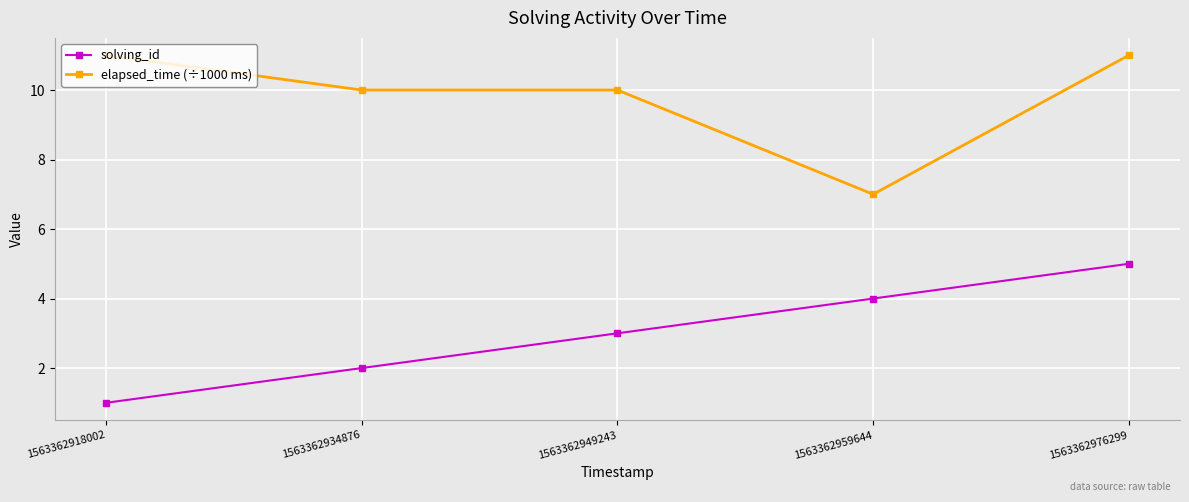

What is the lowest value of the solving_id series?

1